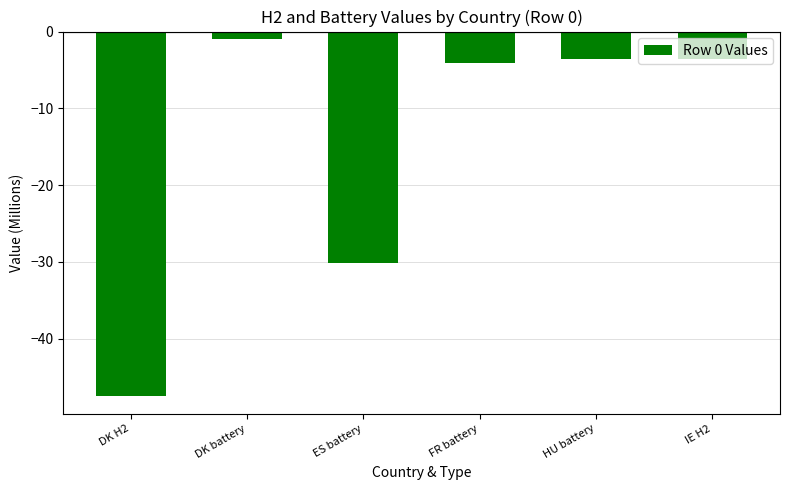

The chart shows a value of -47.4 at DK H2. True or false?

True